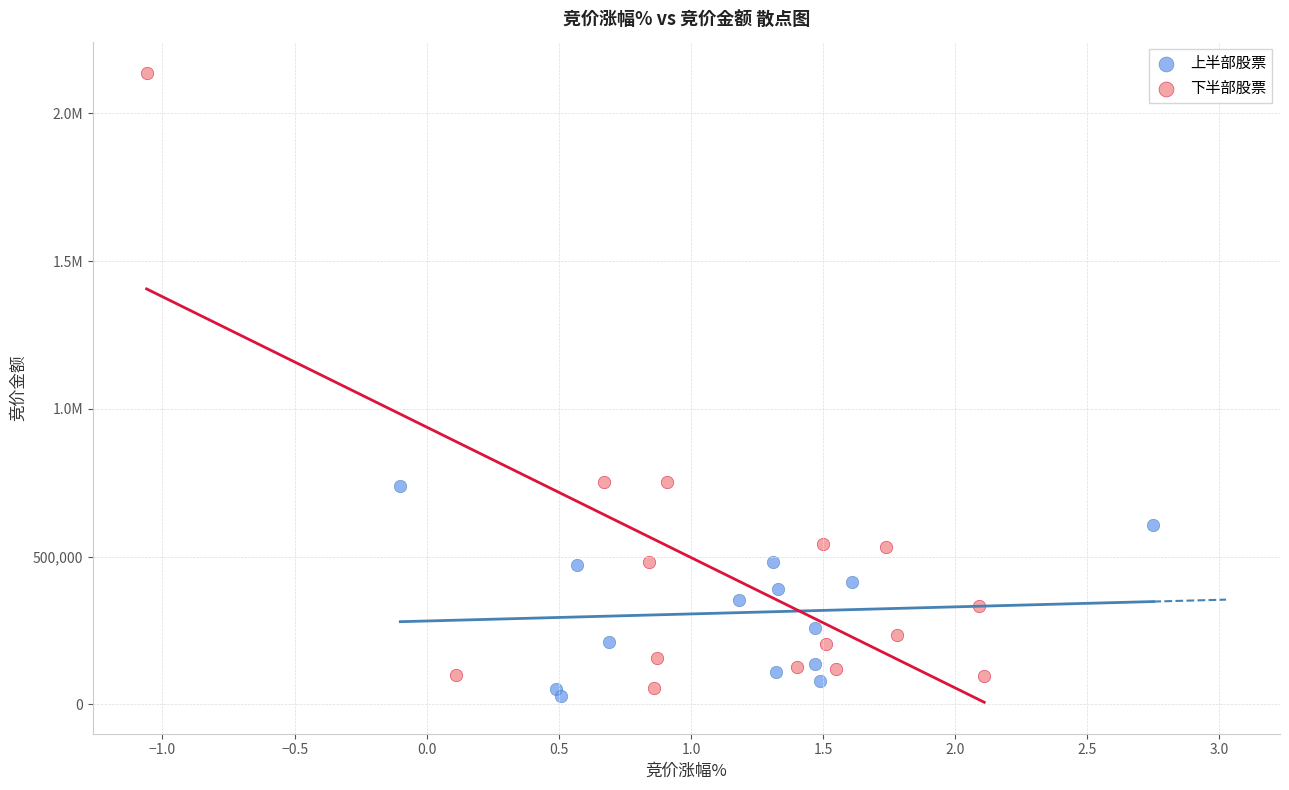

What are all the series names shown in the legend?

上半部股票, 下半部股票